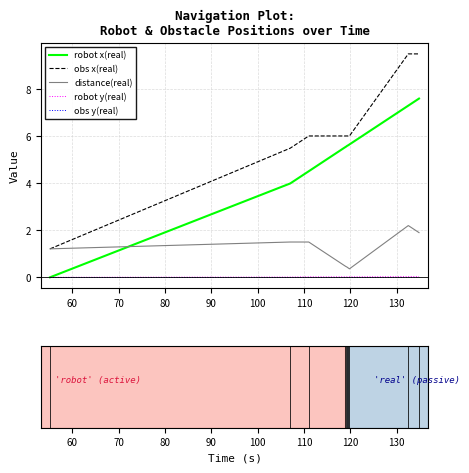

Reading right to left, list all the values displayed in this chart.

robot x(real): 7.6	7.3	5.7	5.6	5.6	5.5	5.5	4.5	4.0	0.0
obs x(real): 9.5	9.5	6.0	6.0	6.0	6.0	6.0	6.0	5.5	1.2
distance(real): 1.9	2.2	0.4	0.4	0.4	0.5	0.5	1.5	1.5	1.2
robot y(real): 0.0	0.0	0.0	0.0	0.0	0.0	0.0	0.0	0.0	0.0
obs y(real): 0.0	0.0	0.0	0.0	0.0	0.0	0.0	0.0	0.0	-0.0